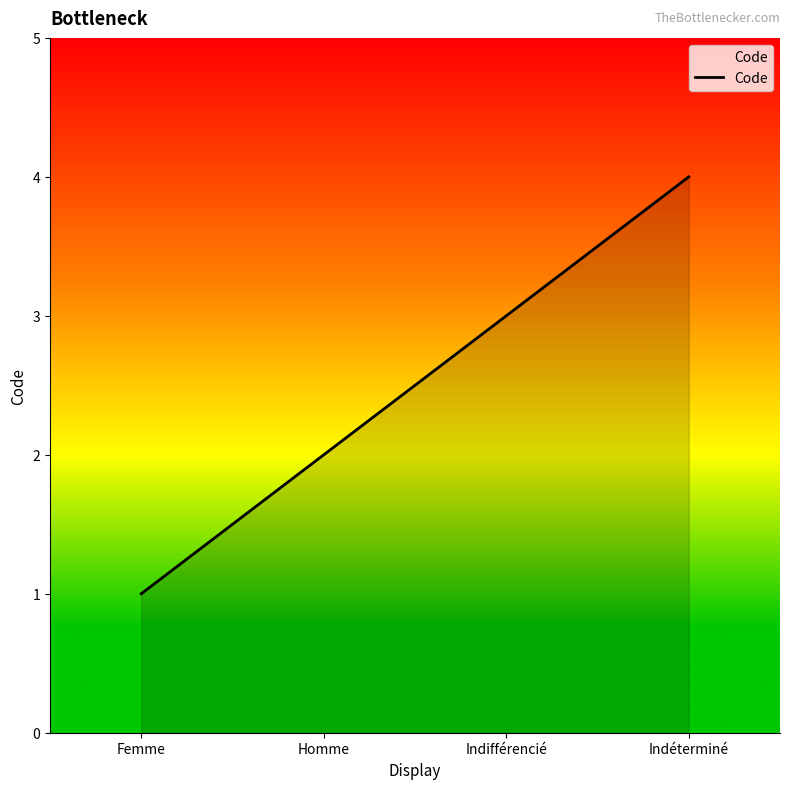

List the labels in order of value, smallest first.

Femme, Homme, Indifférencié, Indéterminé